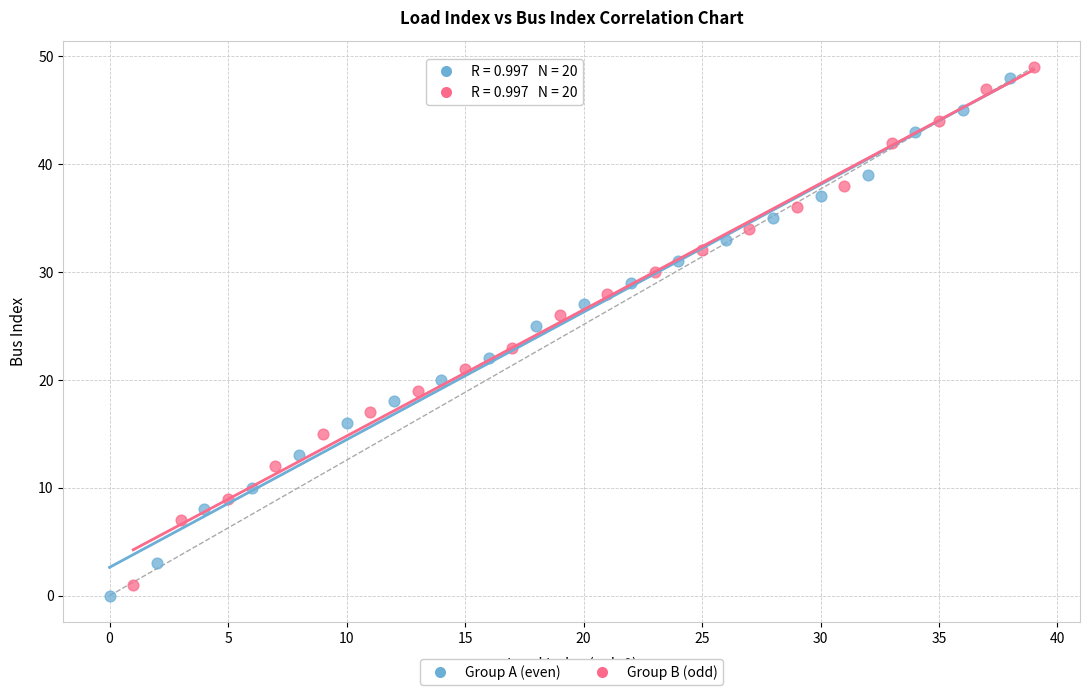

What are all the series names shown in the legend?

Group A (even), Group B (odd)